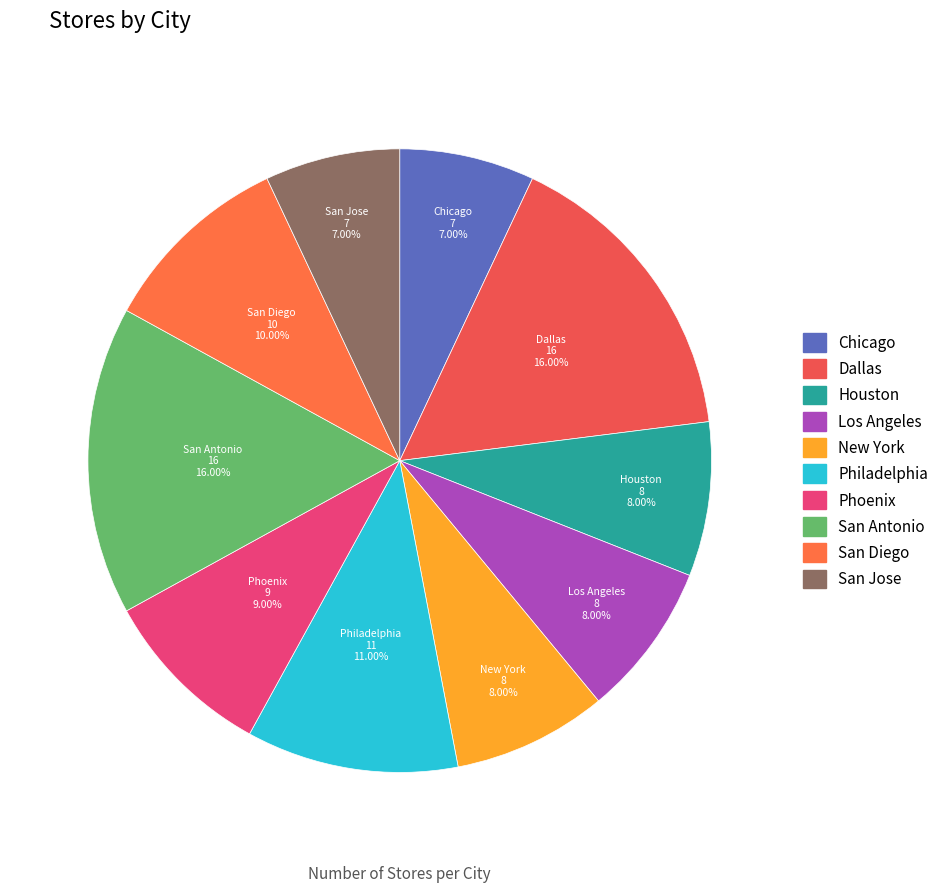

The Chicago slice represents 21% of the pie. True or false?

False